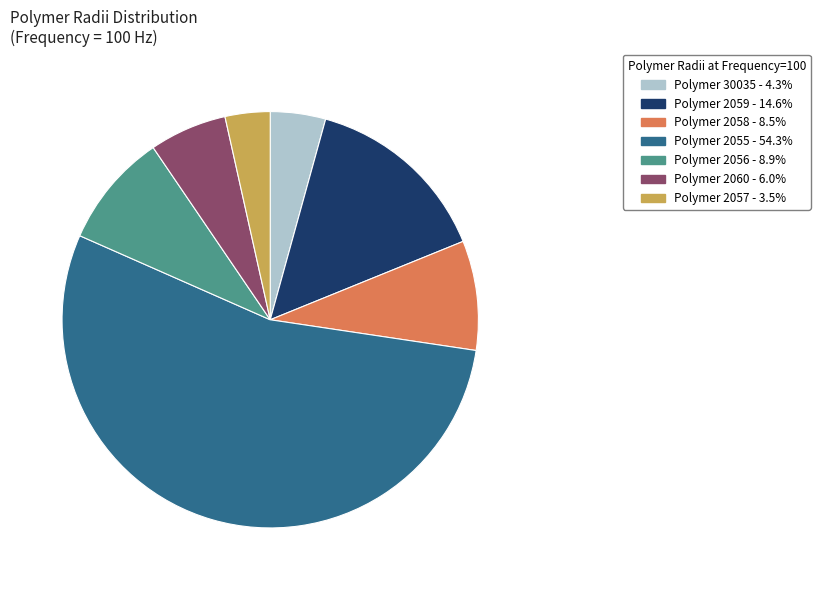

Is there a majority slice in this chart?

Yes